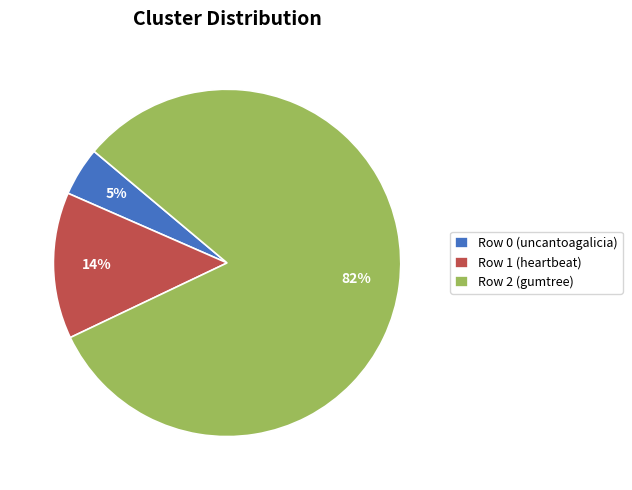

To the nearest percent, what is the average slice percentage?

33%